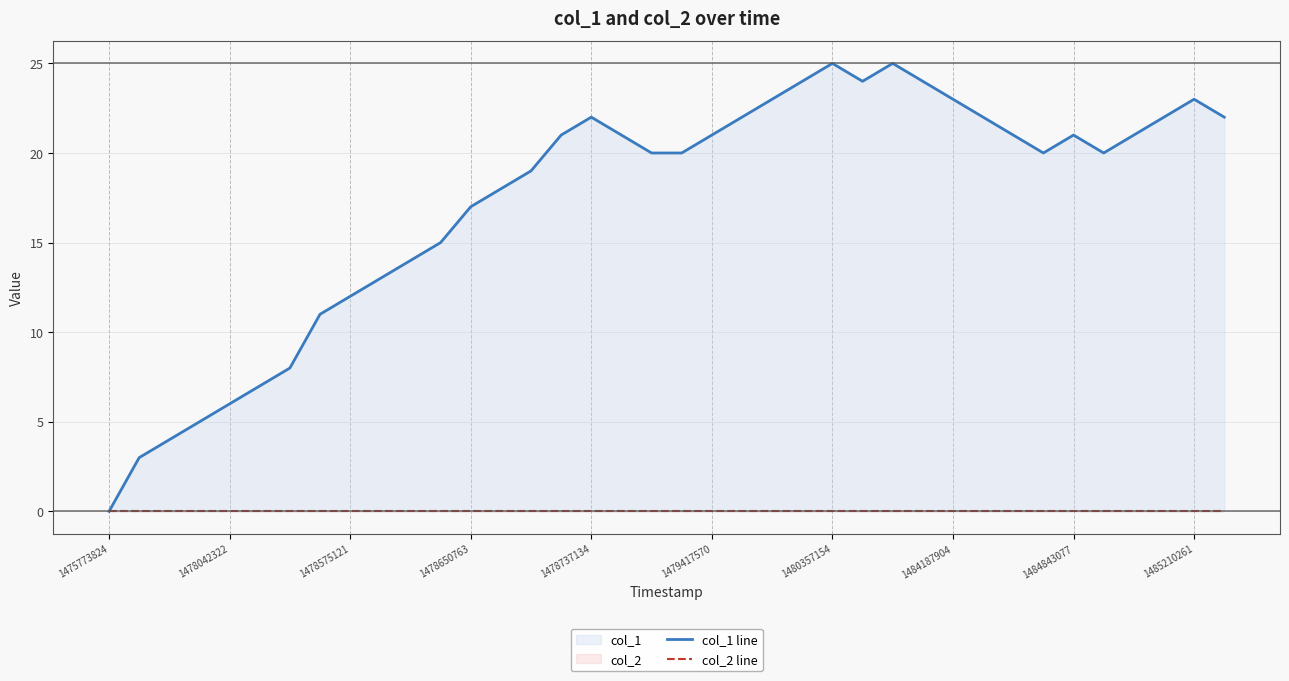

Which series has the largest total across all categories?

col_1 line